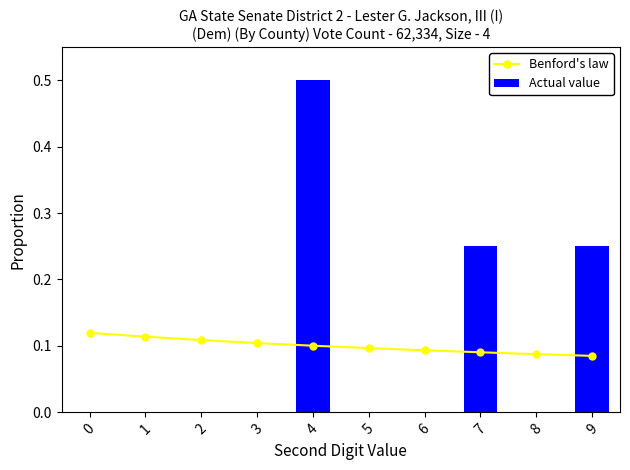

Rank the series by their maximum value, from highest to lowest.

Actual value, Benford's law